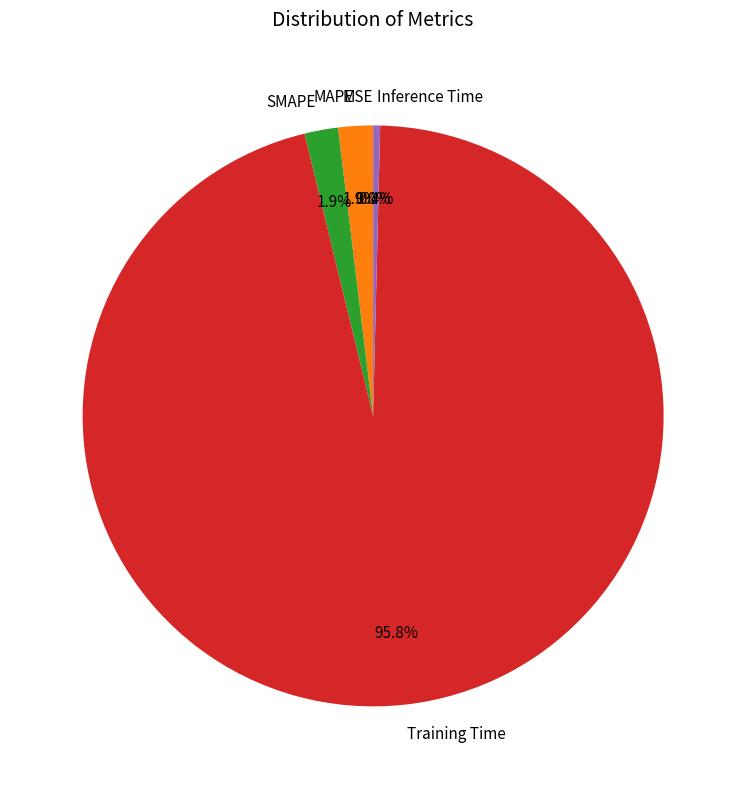

Is it true that SMAPE is 2% of the pie?

True